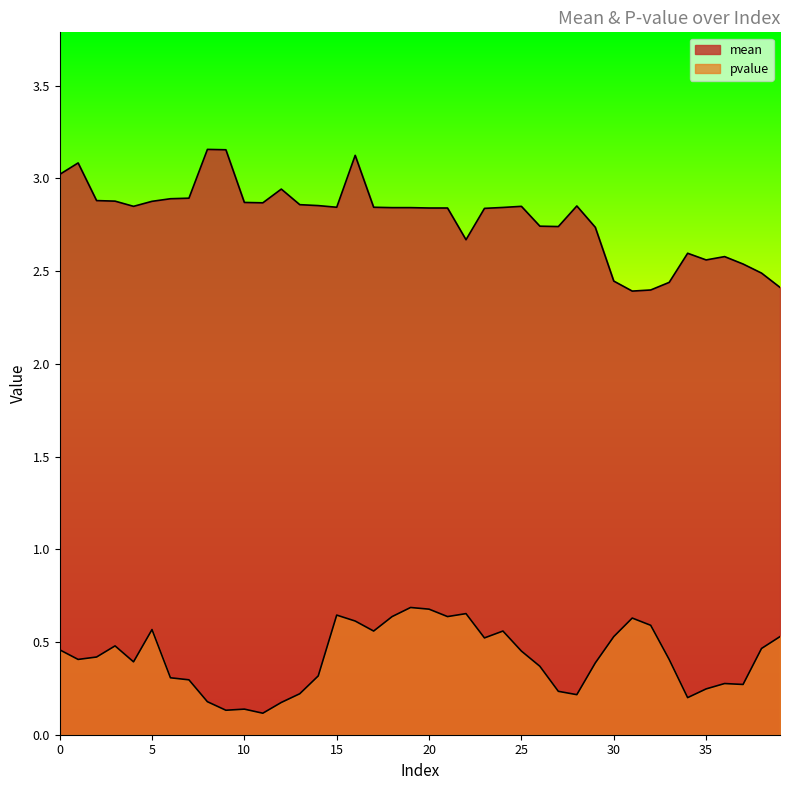

Which series changed the most between 14 and 35?

mean